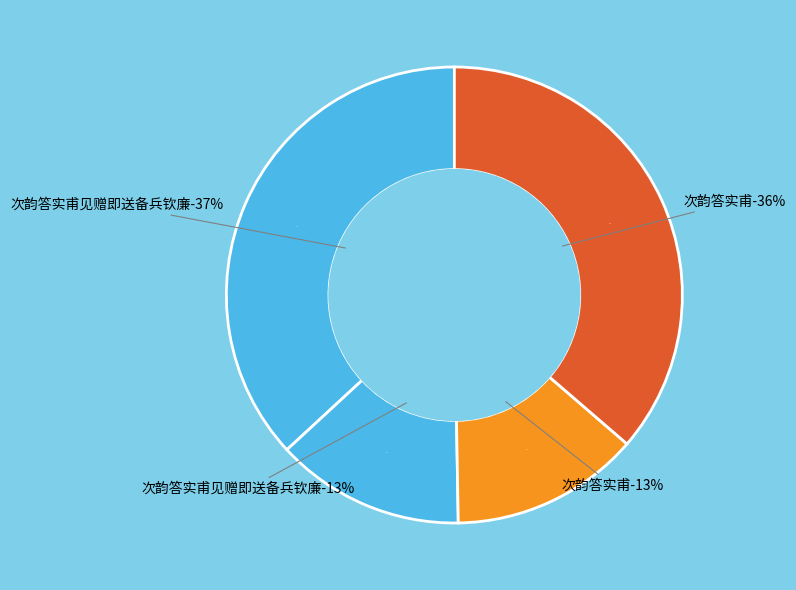

Is it true that 次韵答实甫 (306252) is 13% of the pie?

True